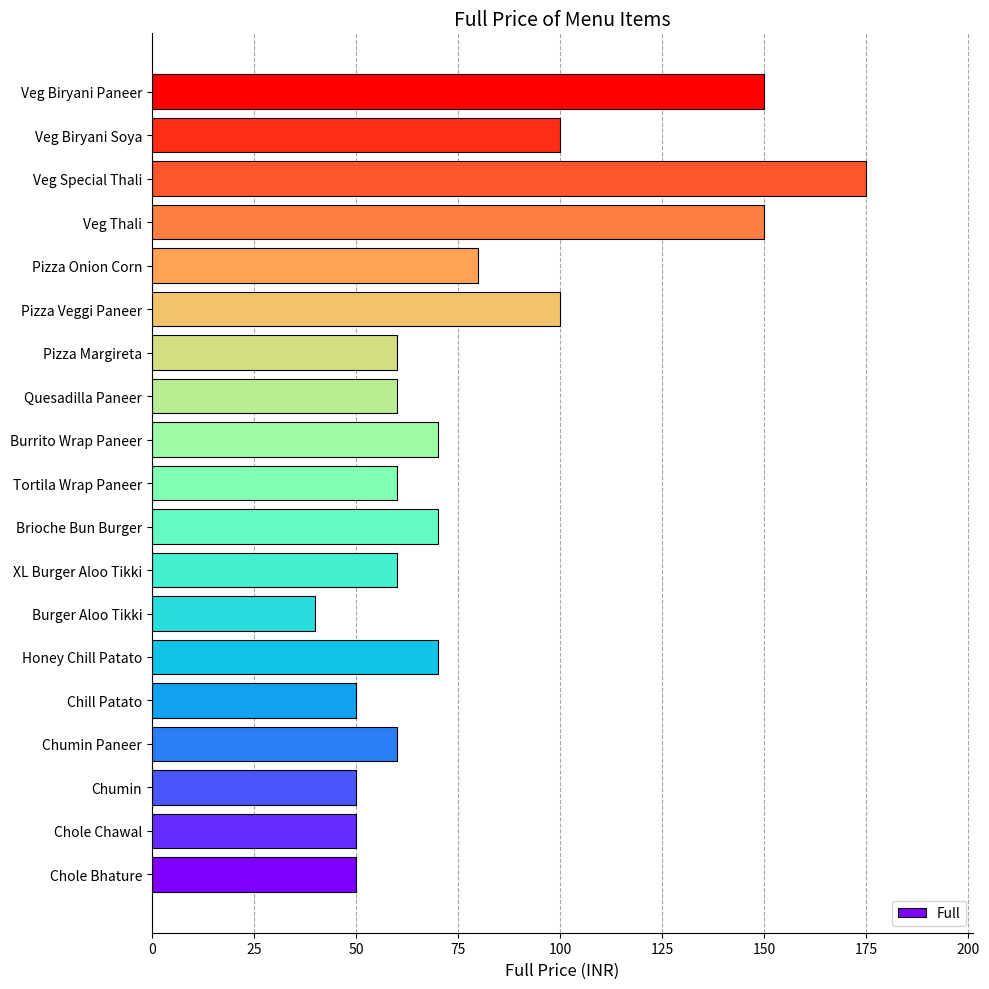

What is the sum of the values at Pizza Onion Corn and Veg Thali?

230